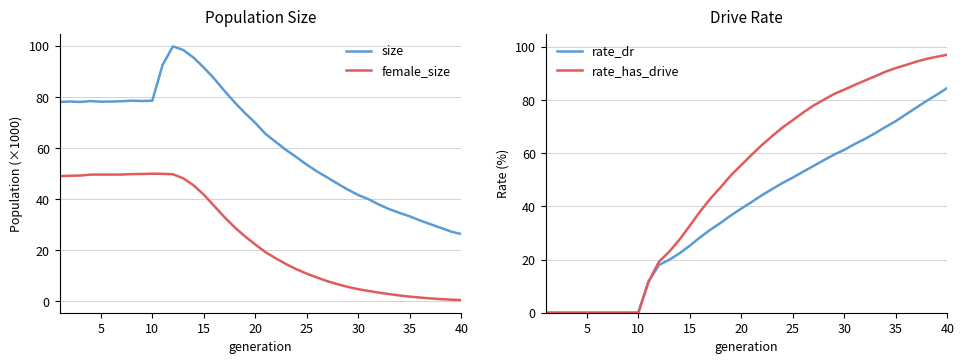

Does the chart display data point markers on the line(s)?

No